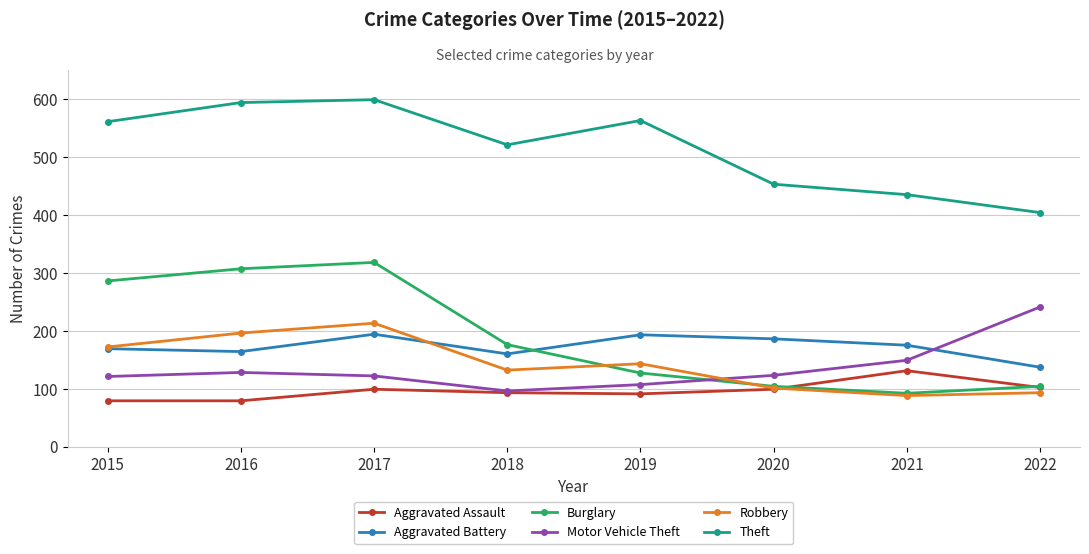

What are all the series names shown in the legend?

Aggravated Assault, Aggravated Battery, Burglary, Motor Vehicle Theft, Robbery, Theft